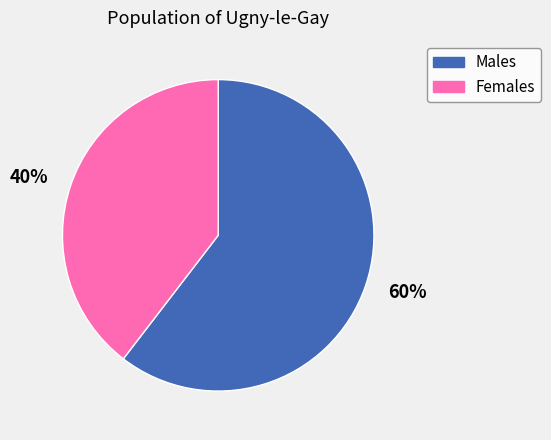

What is the smallest slice in the pie chart?

40%